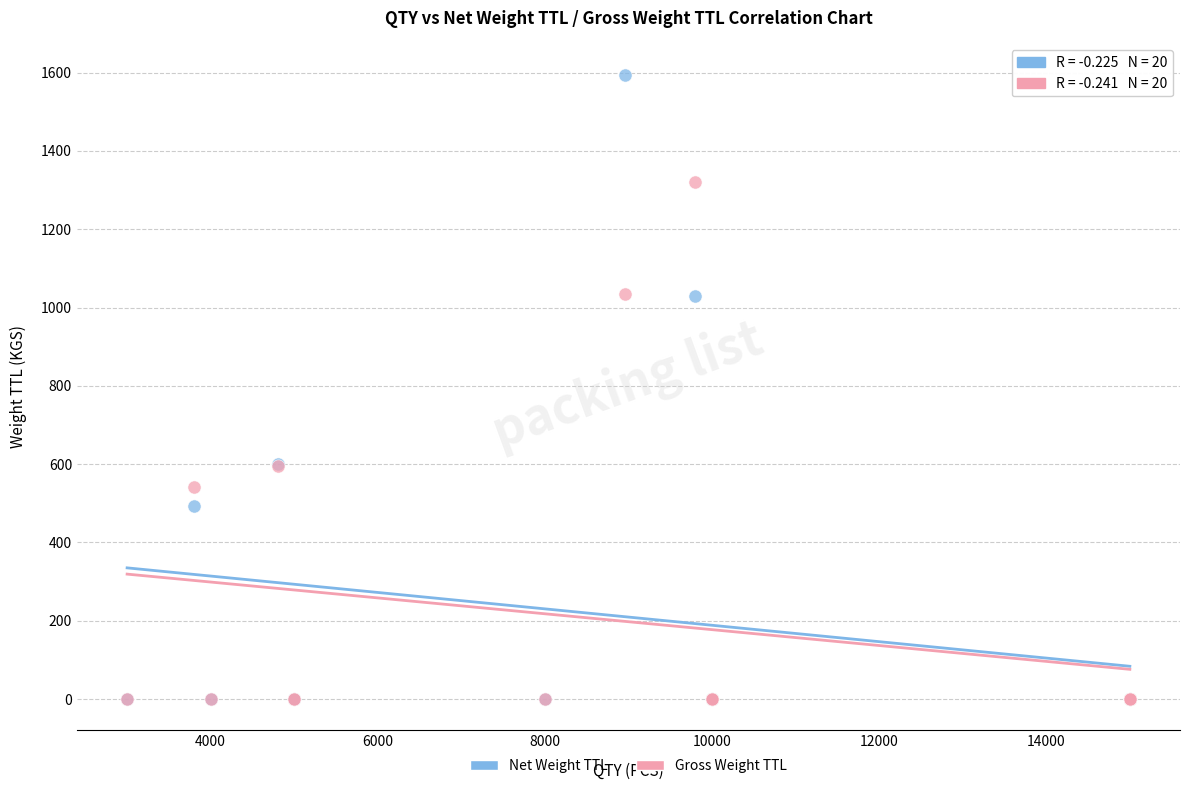

Which series reaches the maximum Y coordinate?

Net Weight TTL